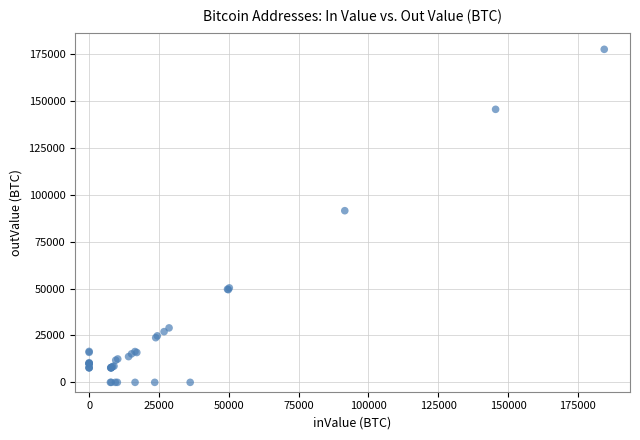

What Y value in the scatter plot is closest to 88791?

91529.9